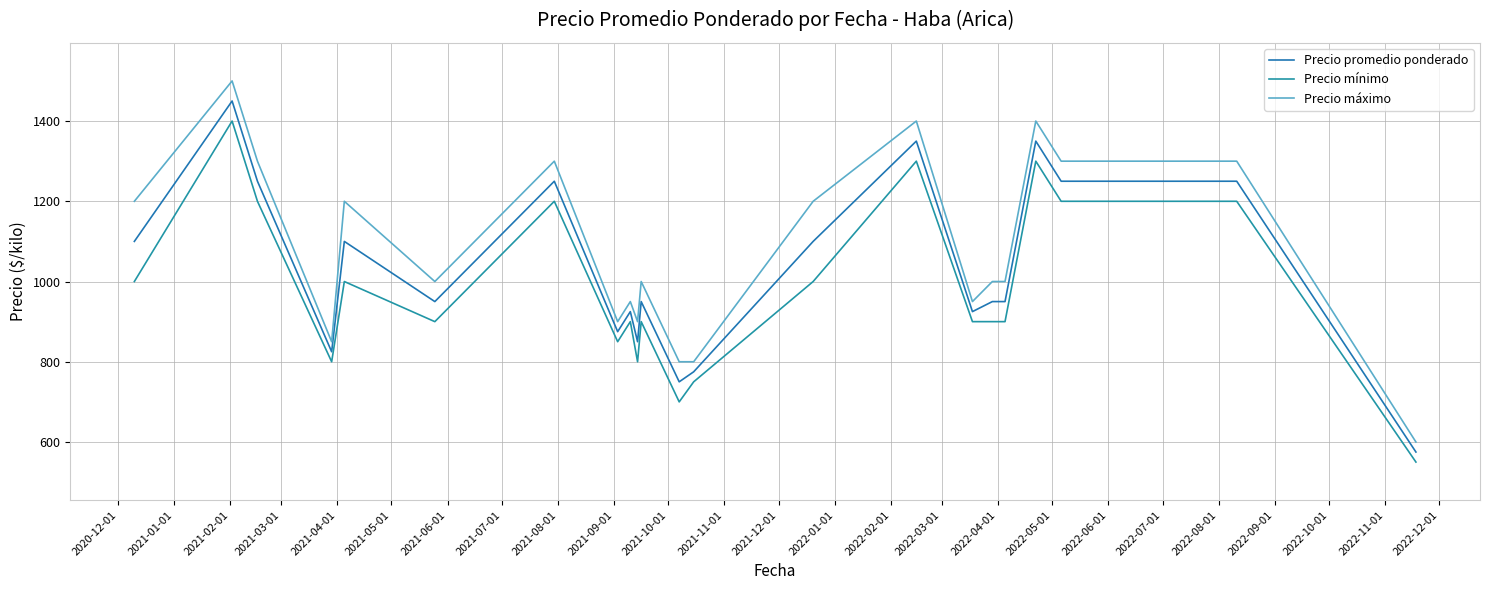

What is the difference between the maximum and minimum values in the Precio mínimo series?

850